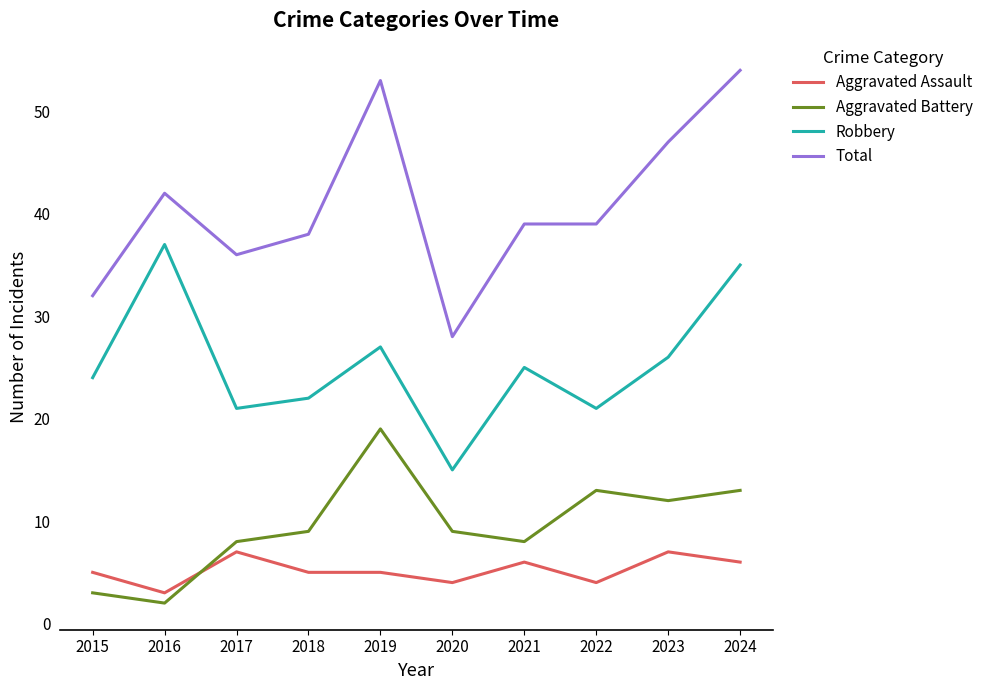

What is the minimum value shown in the chart?

2